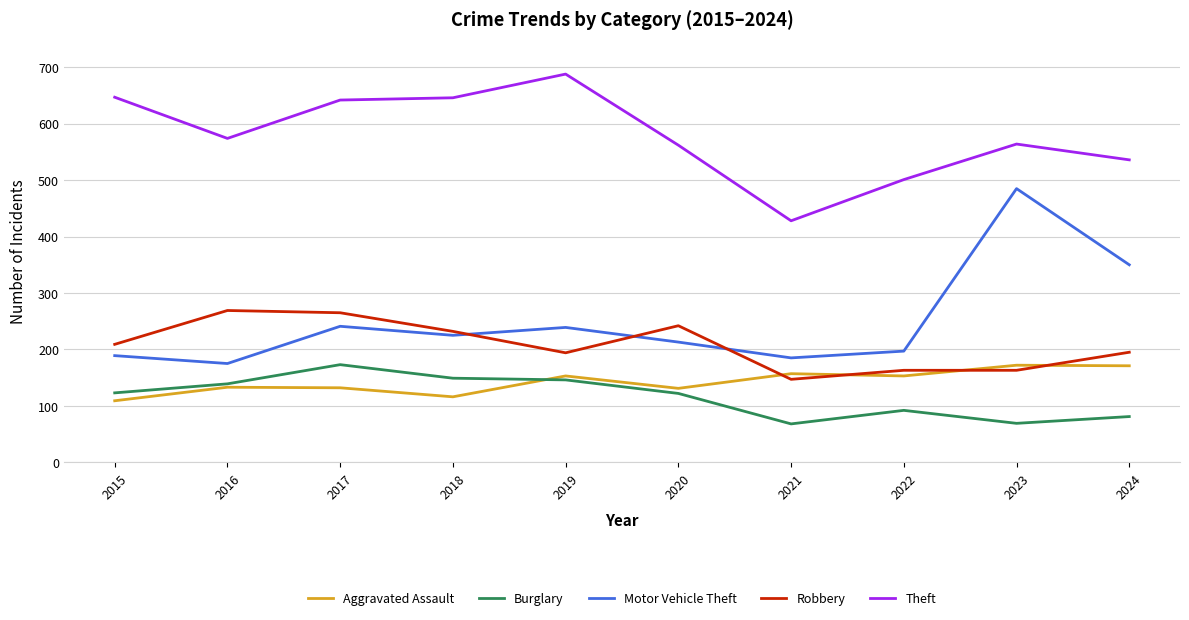

Is the value of Theft at 2023 greater than the value of Aggravated Assault at 2023?

Yes